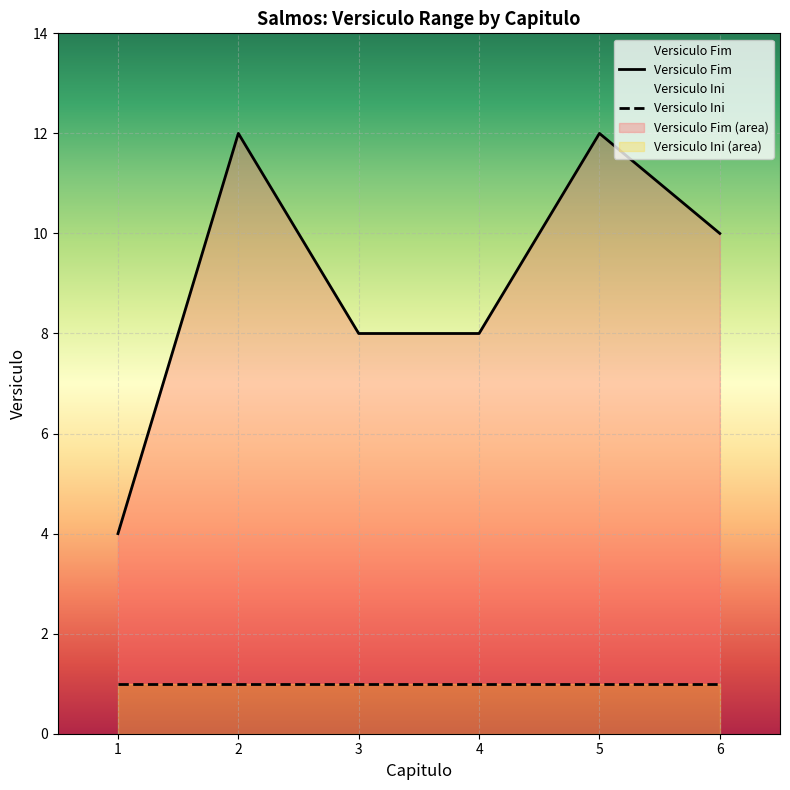

What is the greatest value displayed?

12